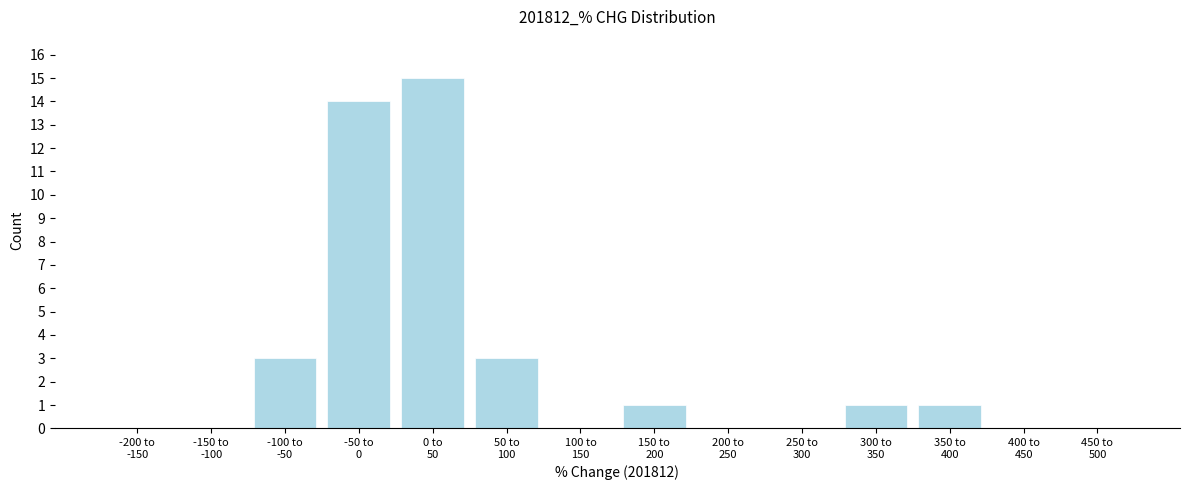

What is the maximum value shown in the chart?

15